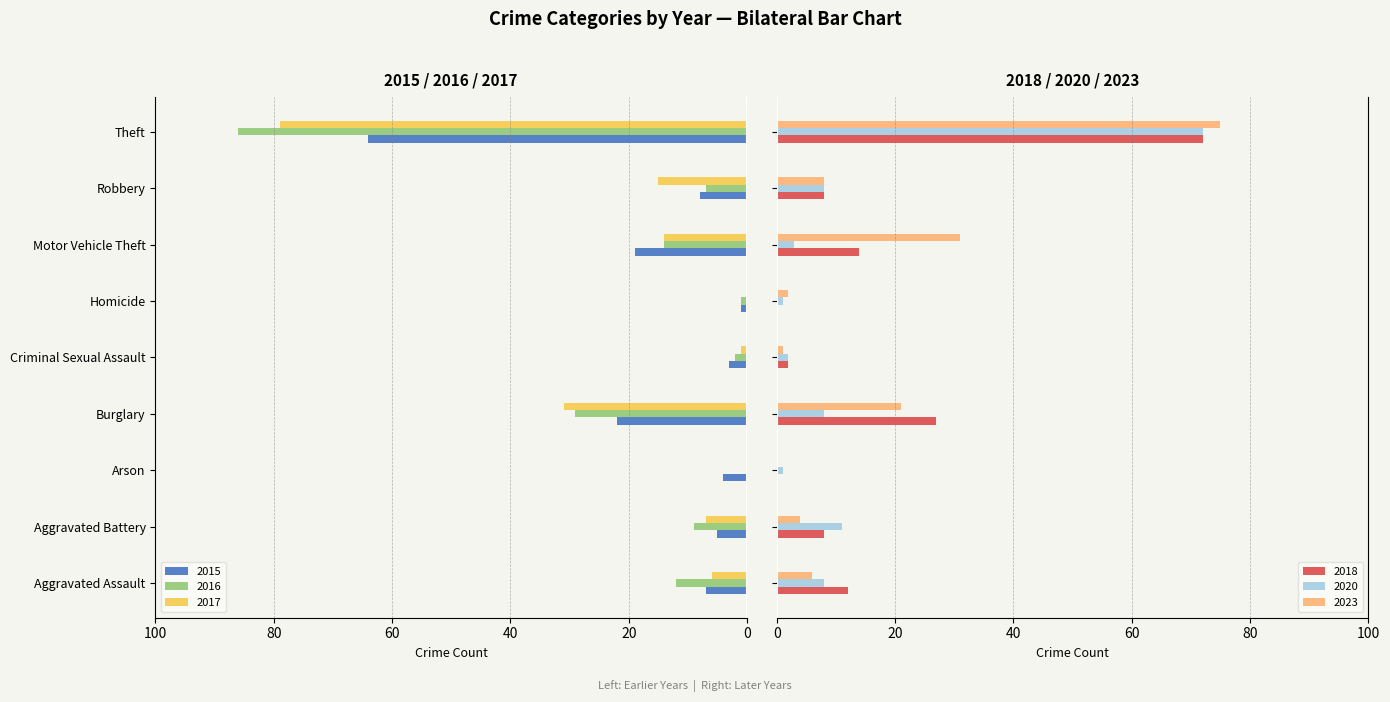

What is the label of the 5th bar from the left?

Criminal Sexual Assault